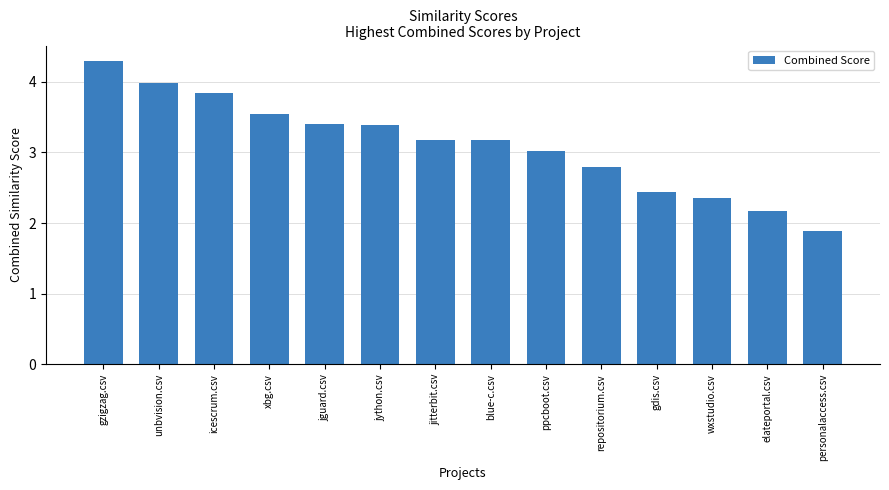

What is the greatest value displayed?

4.3